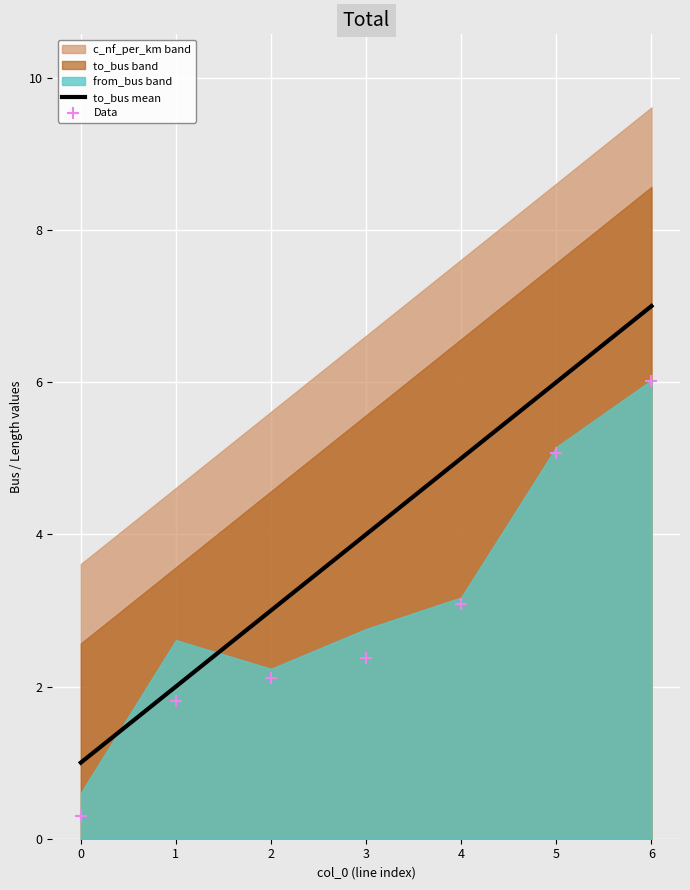

Is it true that to_bus mean equals 10 at 6?

False